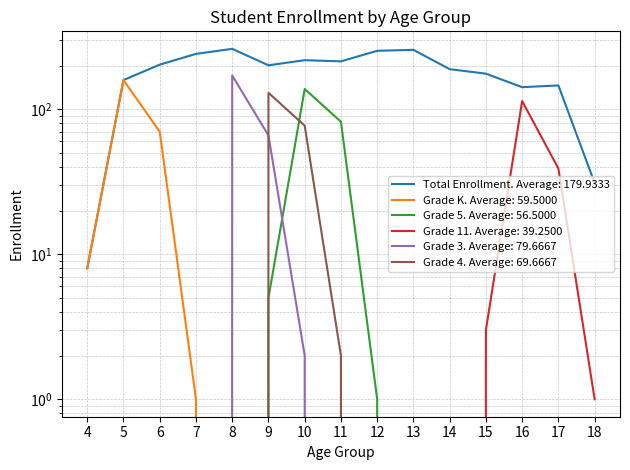

At which label is Grade 4 closest to 65?

10